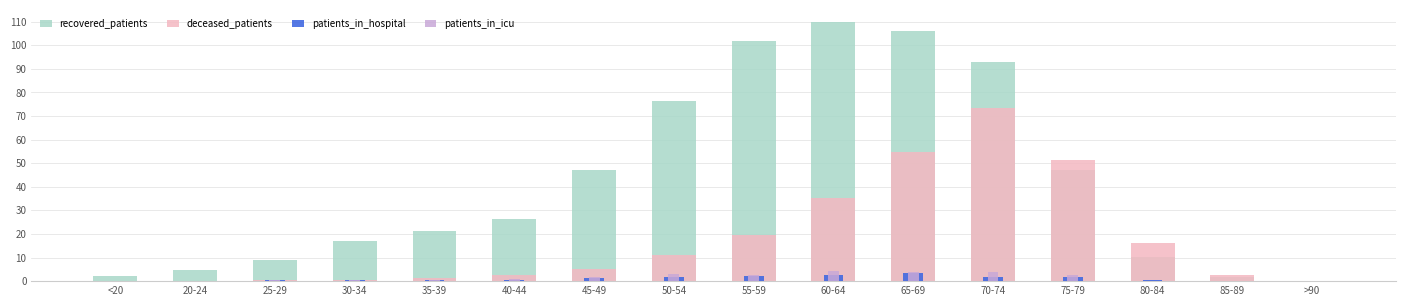

Which has a higher value, 20-24 or 60-64?

60-64